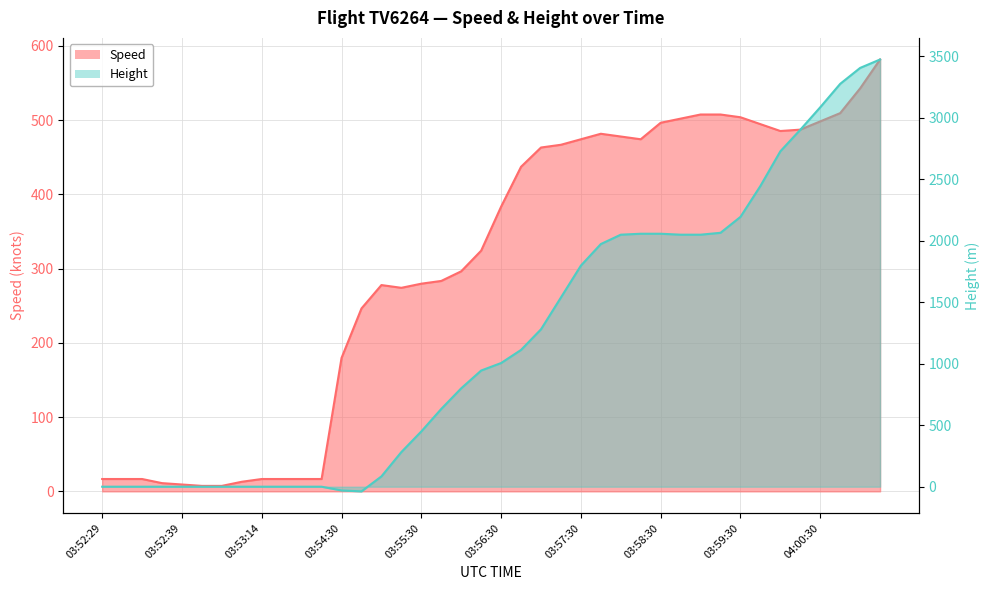

What is the label of the 16th point from the right?

03:57:30